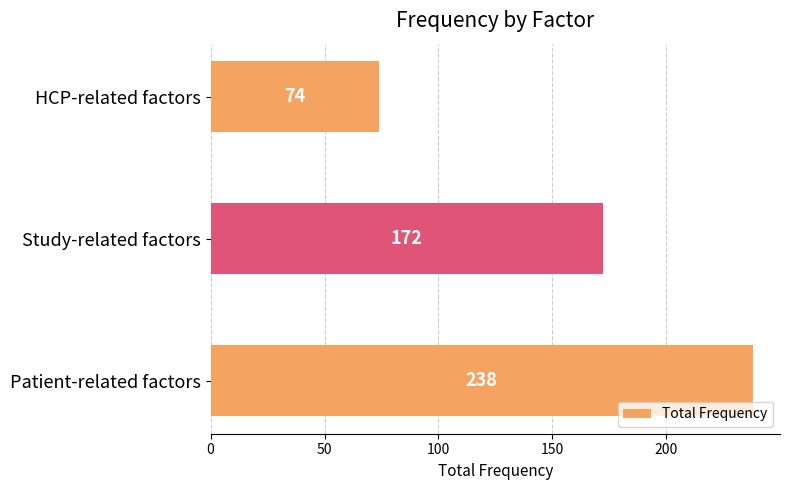

How many bars are there in total?

3